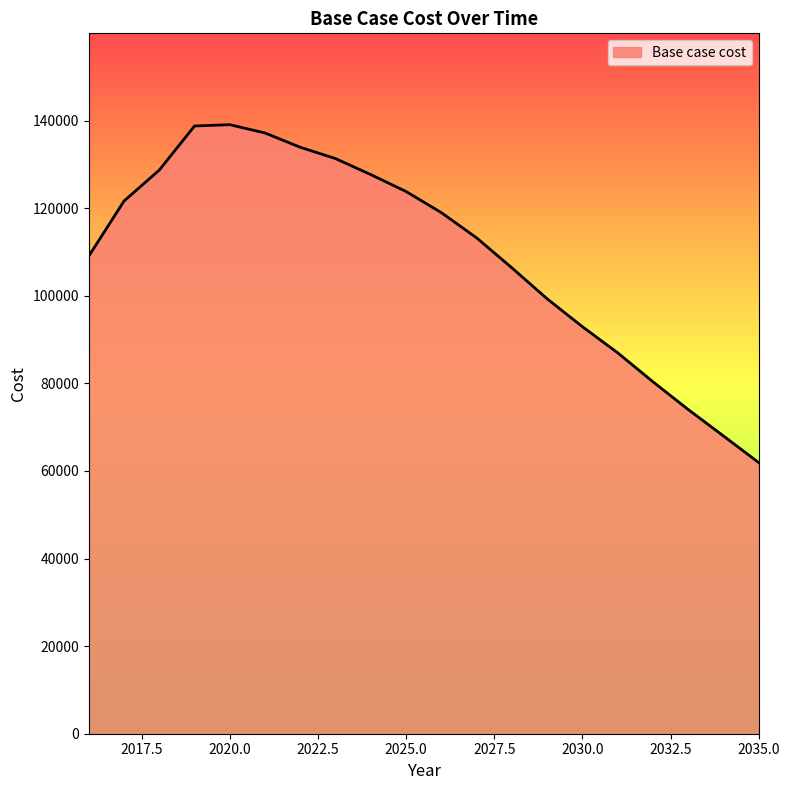

What is the greatest value displayed?

139045.4